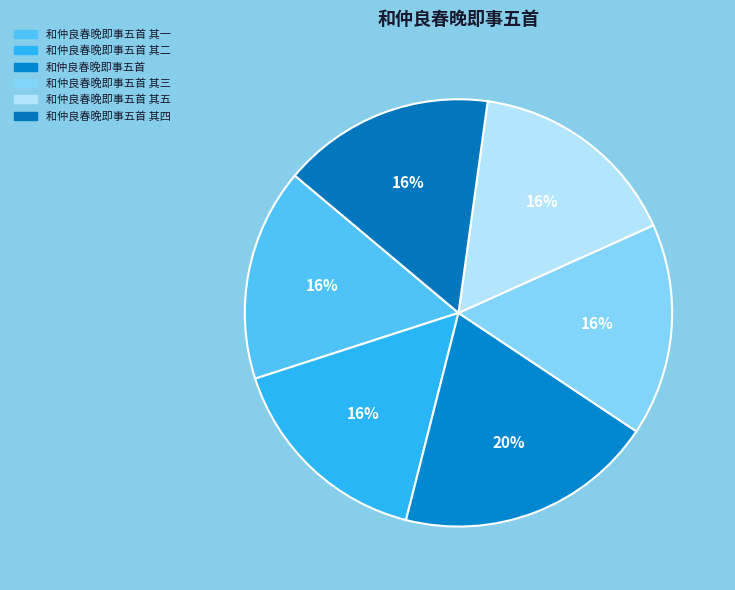

To the nearest percent, what portion does 和仲良春晚即事五首 其四 represent?

16%